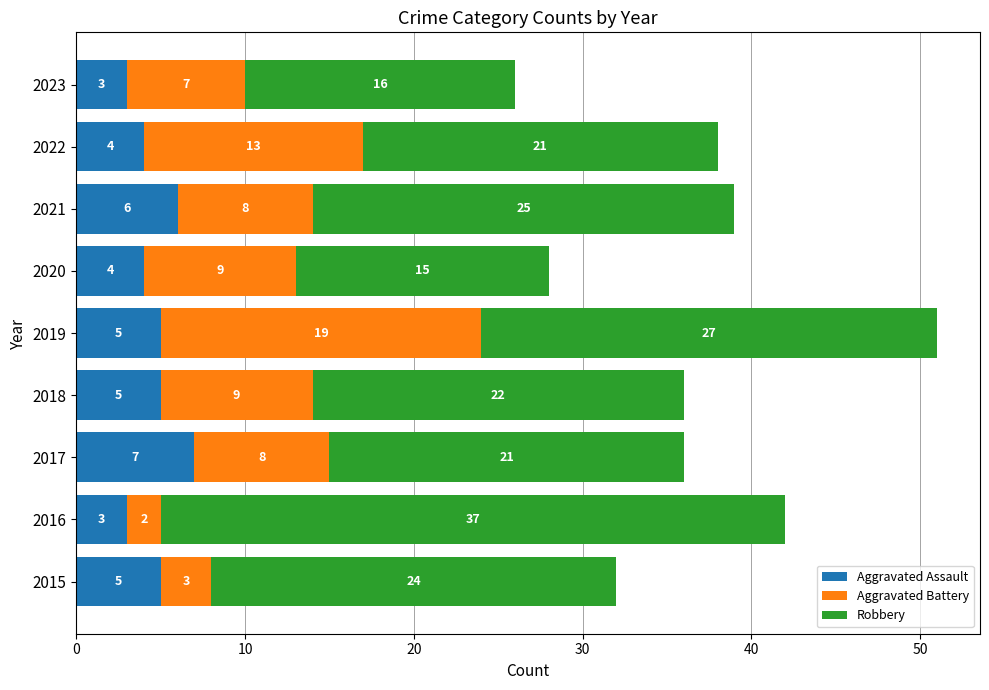

Count the Aggravated Assault values in the range 4 to 5.

5